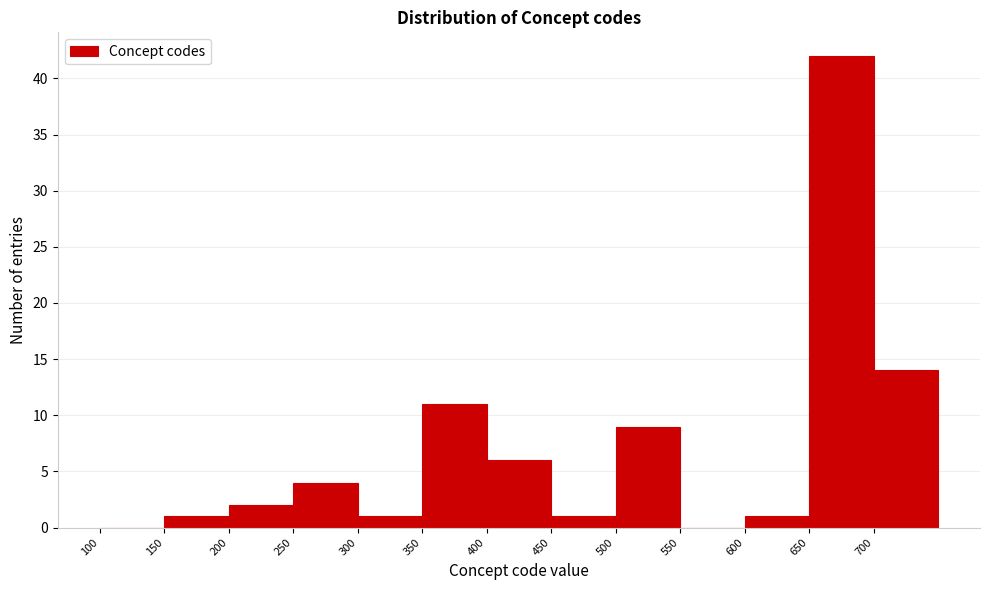

Reading left to right, transcribe this chart: for each bar, give the range it covers on the x-axis and its height. The values are not printed on the chart, so give them approximately, as read against the axis.

100 to 150: 0
150 to 200: 1
200 to 250: 2
250 to 300: 4
300 to 350: 1
350 to 400: 11
400 to 450: 6
450 to 500: 1
500 to 550: 9
550 to 600: 0
600 to 650: 1
650 to 700: 42
700 to 750: 14